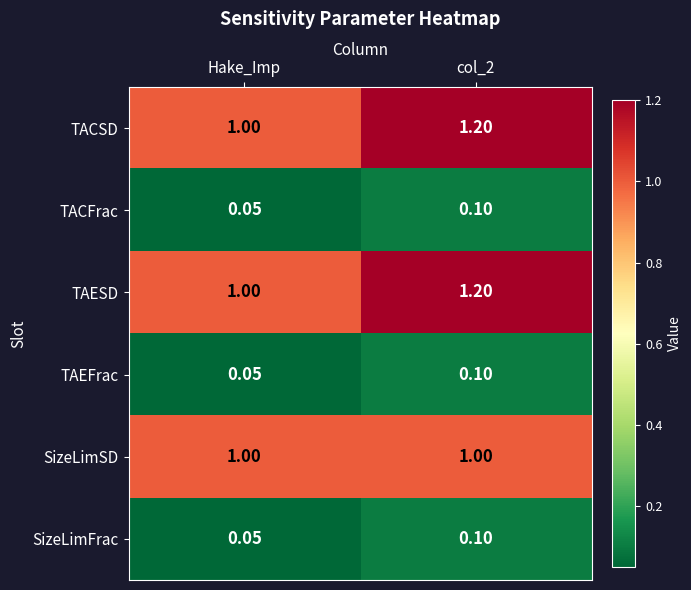

At which category does the chart reach its minimum across all series?

Hake_Imp